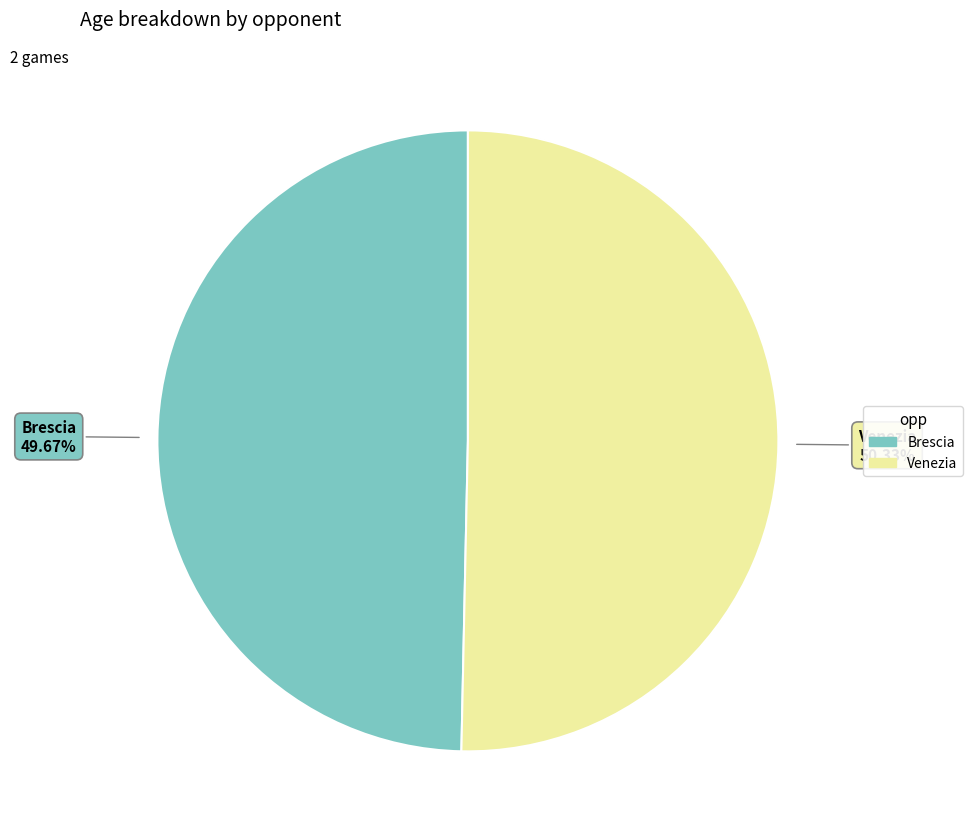

To the nearest percent, what is the difference between the Brescia and Venezia slice percentages?

1%